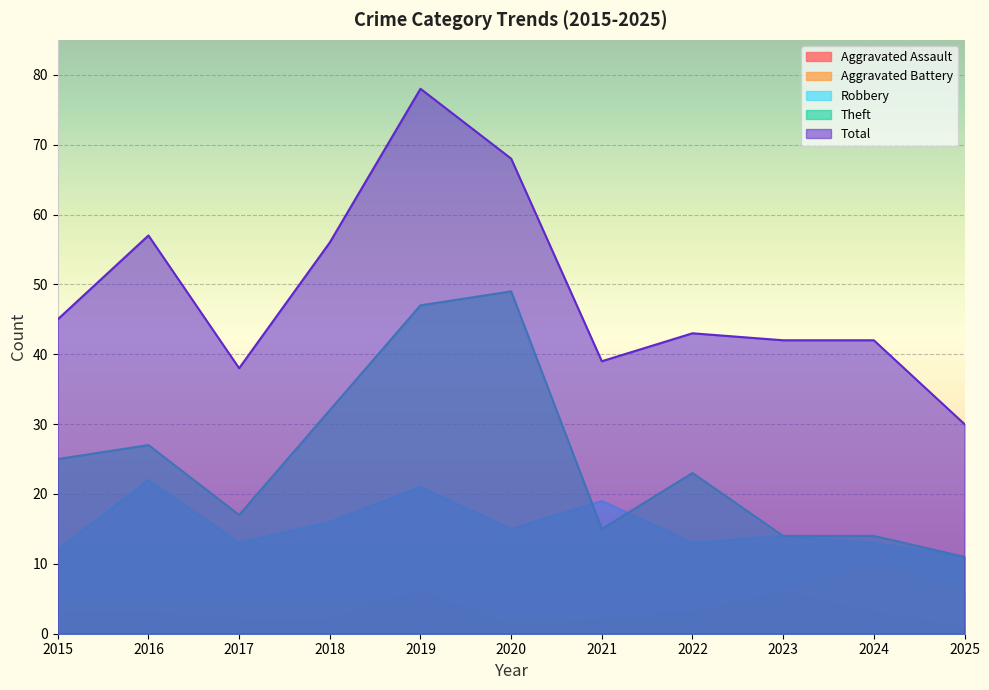

How many lines are shown in the chart?

5